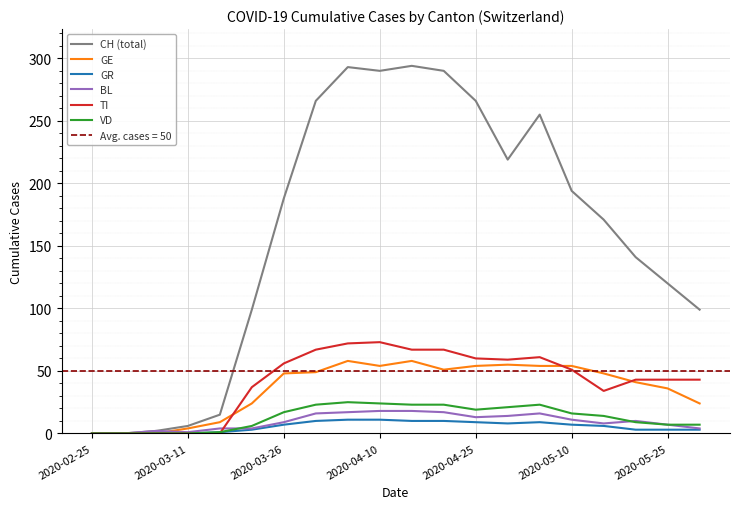

Reading right to left, what are all the values shown in this chart?

CH (total): 99	120	141	171	194	255	219	266	290	294	290	293	266	188	99	15	6	2	0	0
GE: 24	36	41	48	54	54	55	54	51	58	54	58	49	48	24	9	4	0	0	0
GR: 3	3	3	6	7	9	8	9	10	10	11	11	10	7	3	1	0	0	0	0
BL: 4	7	10	8	11	16	14	13	17	18	18	17	16	9	4	4	1	2	0	0
TI: 43	43	43	34	51	61	59	60	67	67	73	72	67	56	37	0	0	0	0	0
VD: 7	7	9	14	16	23	21	19	23	23	24	25	23	17	6	1	0	0	0	0